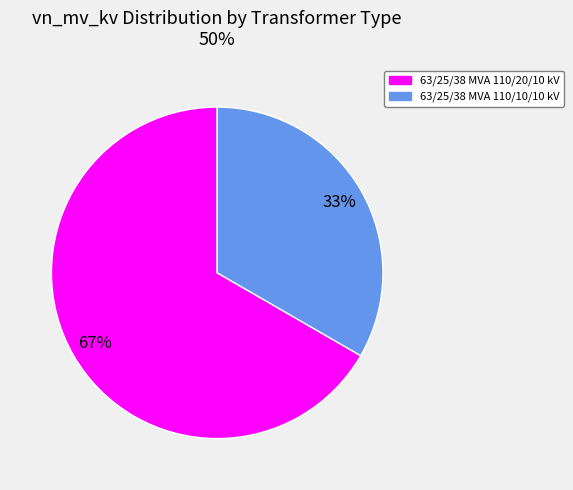

To the nearest percent, what is the combined percentage of 63/25/38 MVA 110/20/10 kV and 63/25/38 MVA 110/10/10 kV?

100%